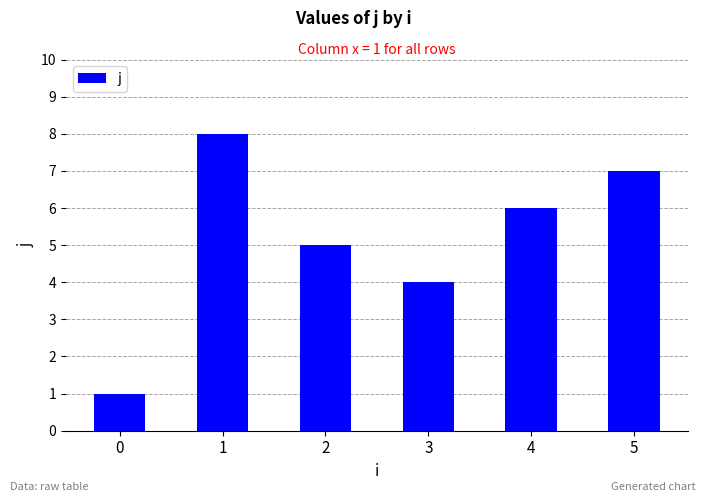

Count the number of data series in this chart.

1